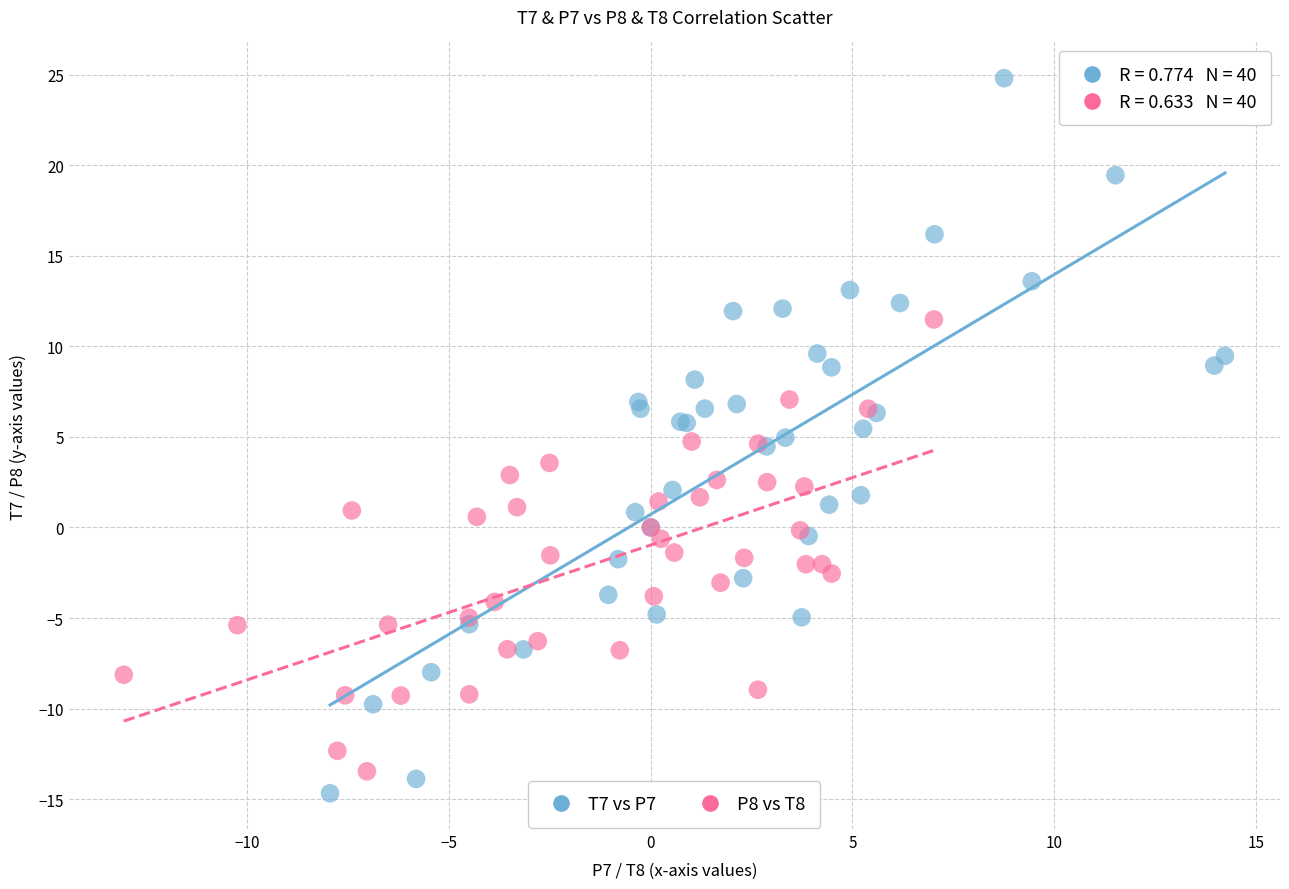

Which series has the widest spread of Y values?

T7 vs P7